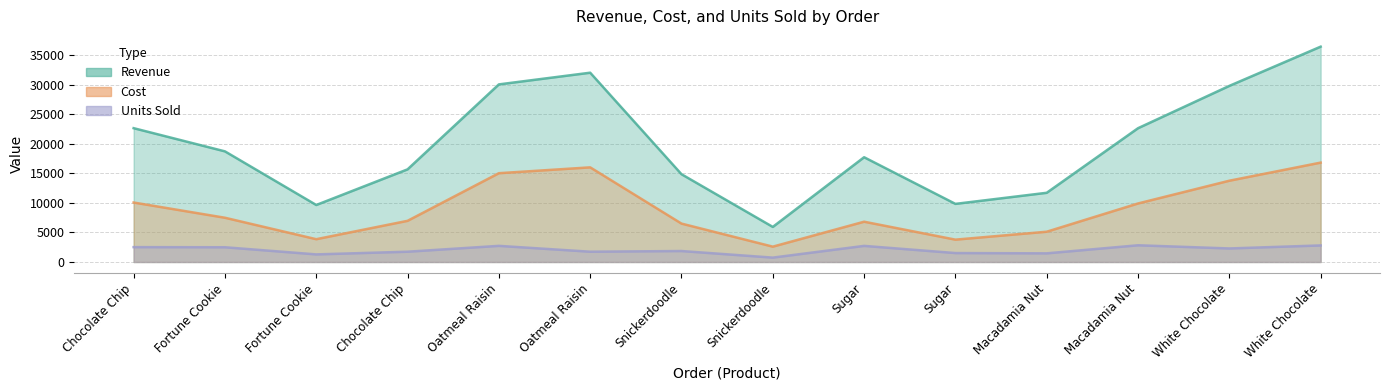

True or false: Units Sold and Cost intersect in this chart.

False